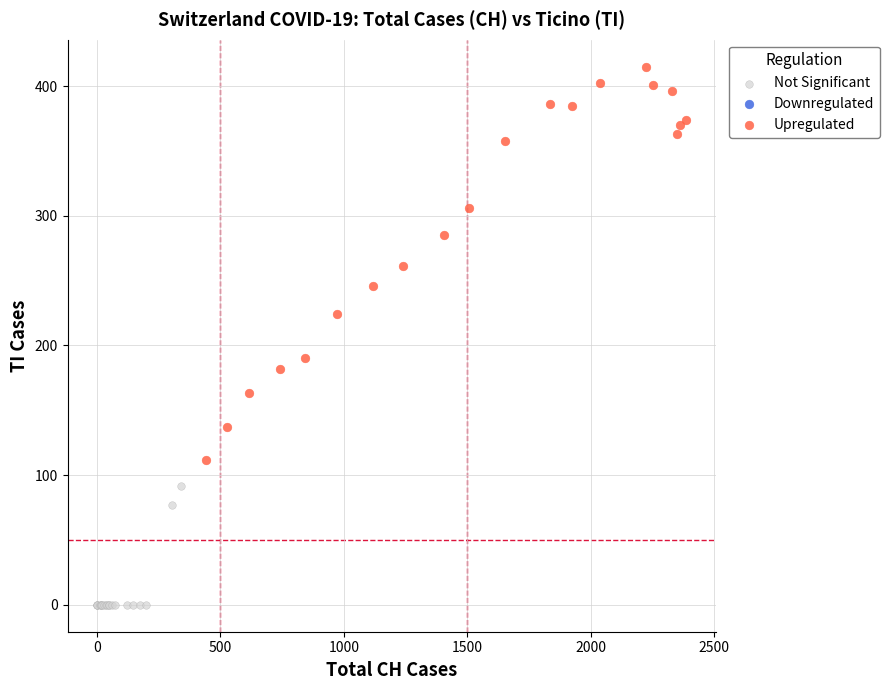

Which series contains the lowest Y value?

Not Significant